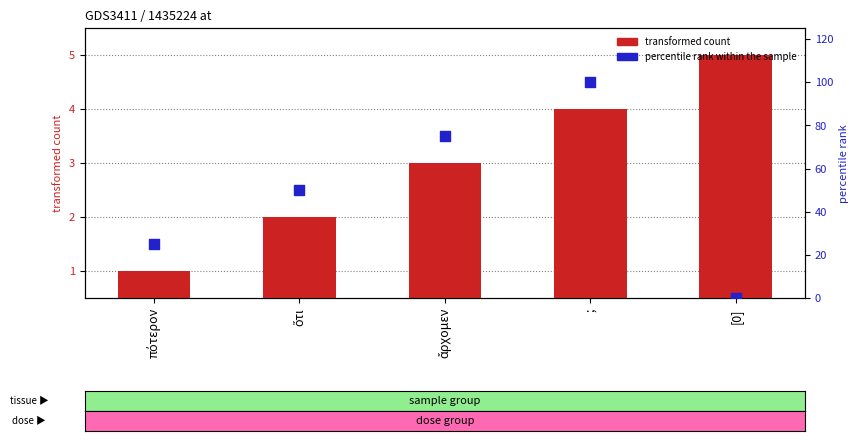

Which series reaches the minimum Y coordinate?

percentile rank within the sample